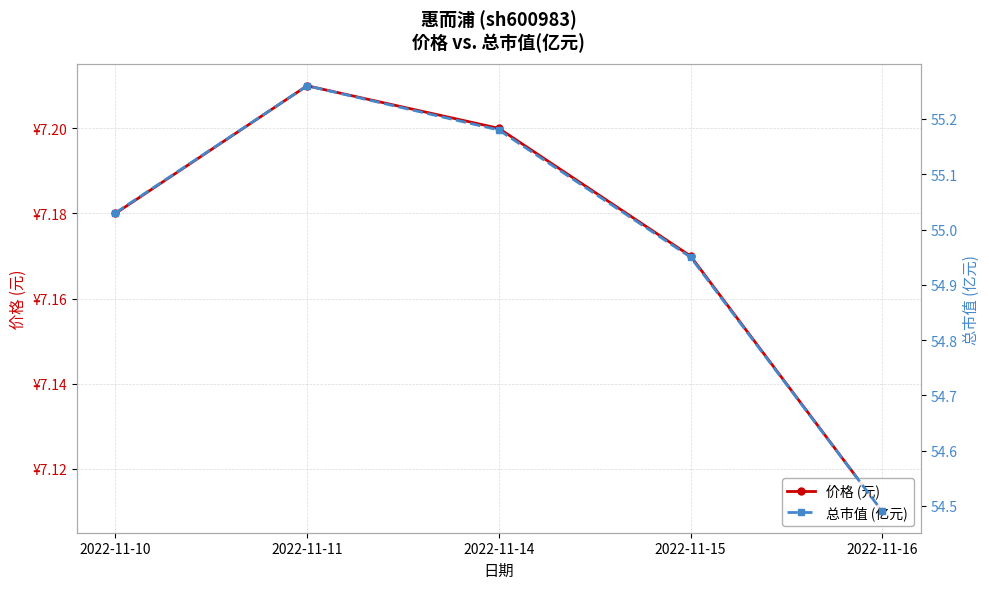

Does the chart have visible grid lines?

Yes